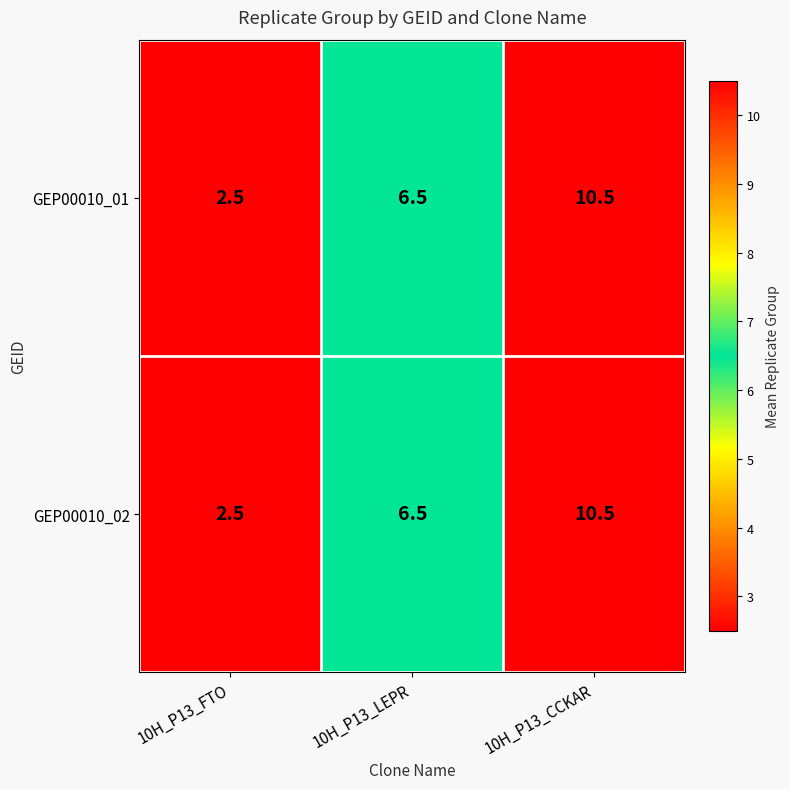

What is the minimum value shown in the chart?

2.5